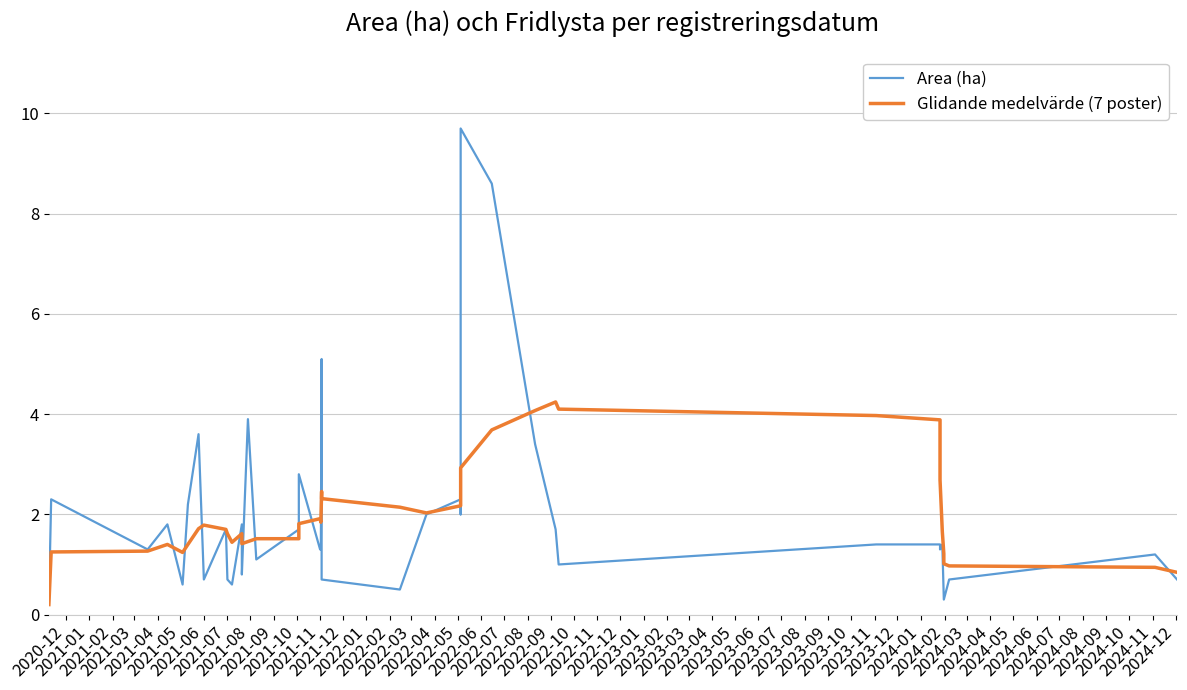

What is the label of the 7th point from the left?

2021-06